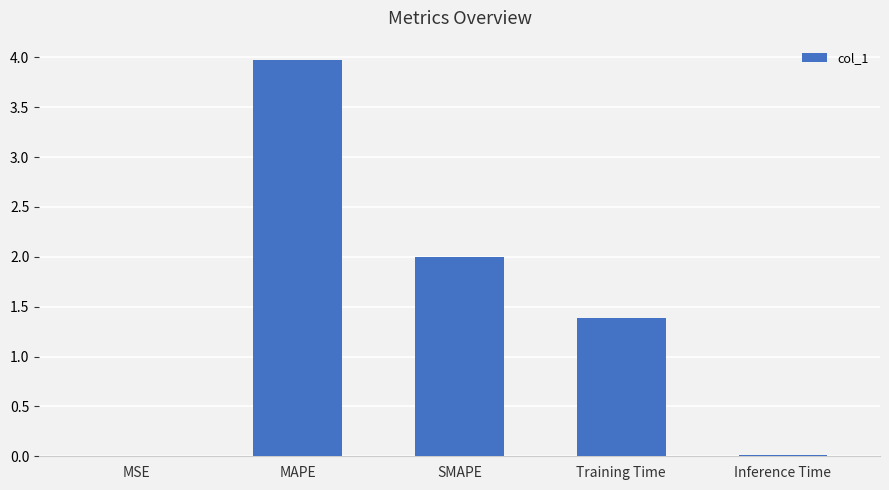

What is the sum of all values?

7.4